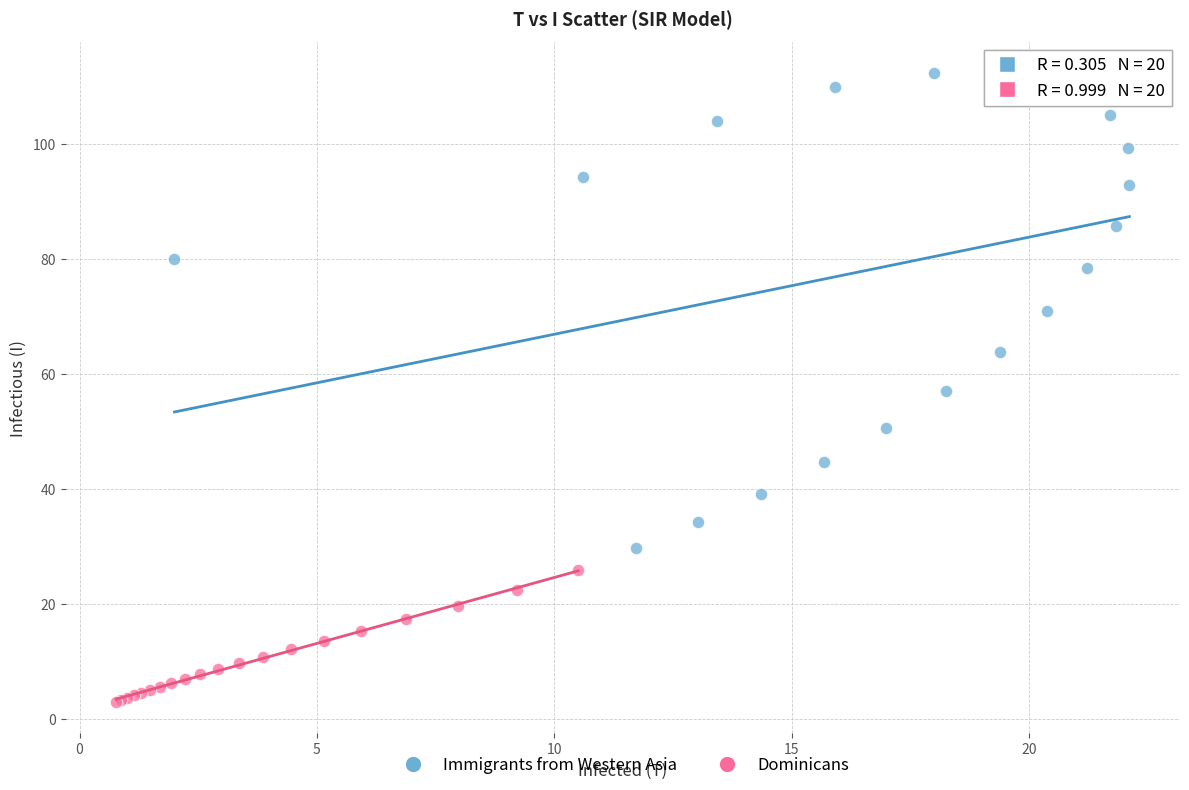

Which series reaches the minimum Y coordinate?

Dominicans